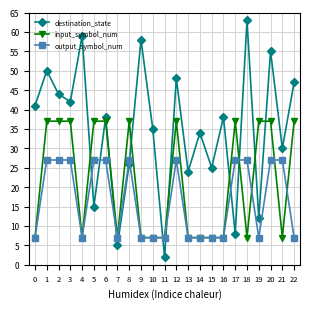

What value does the destination_state series have at 1, to the nearest 5?

50